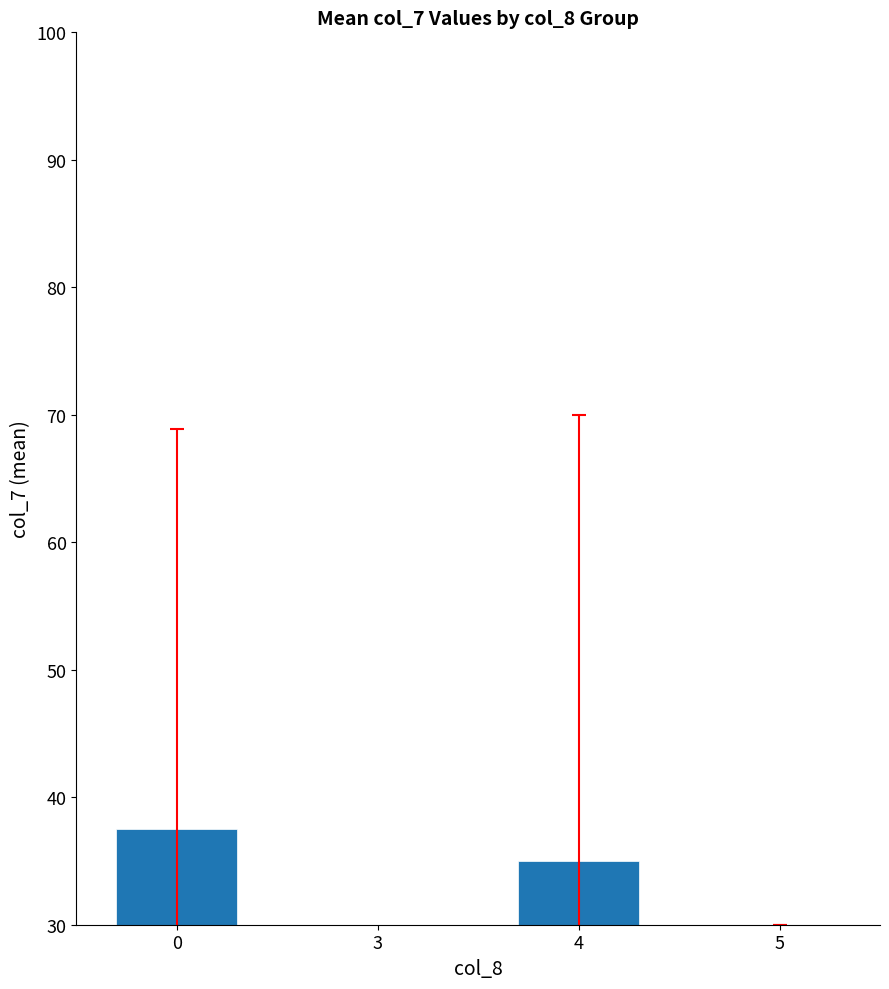

What is the value of the 4th bar from the left?

30.0